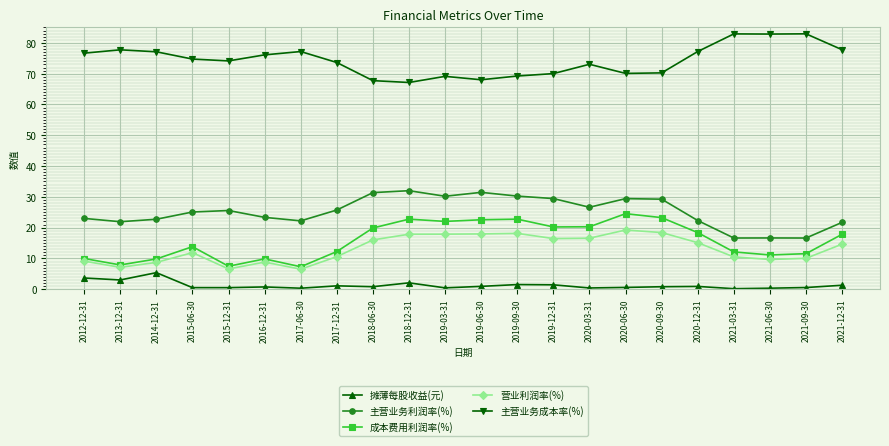

How many values in the 营业利润率(%) series are below 14?

11